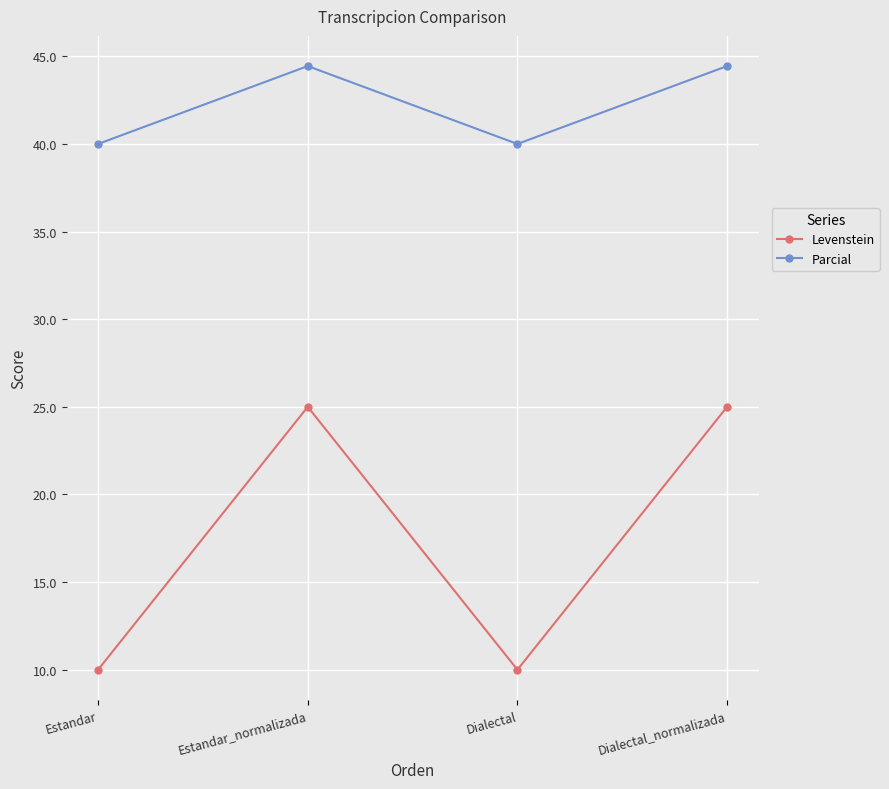

What is the total value across all series at Estandar?

50.0